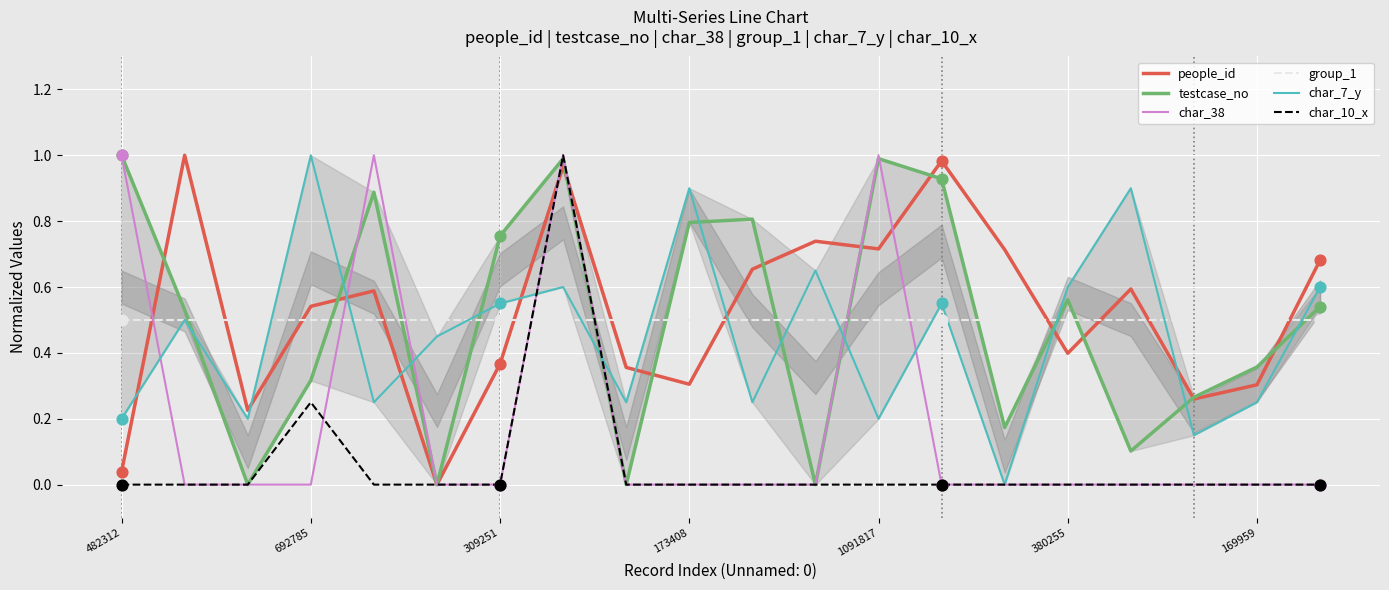

Which series reaches the minimum Y coordinate?

people_id